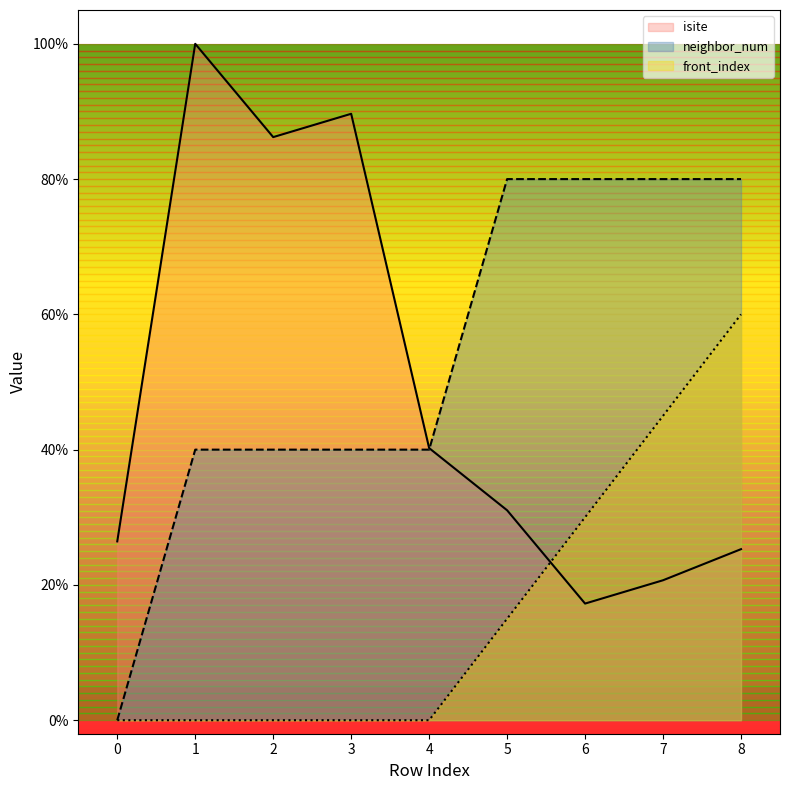

True or false: isite and front_index cross at least once.

True